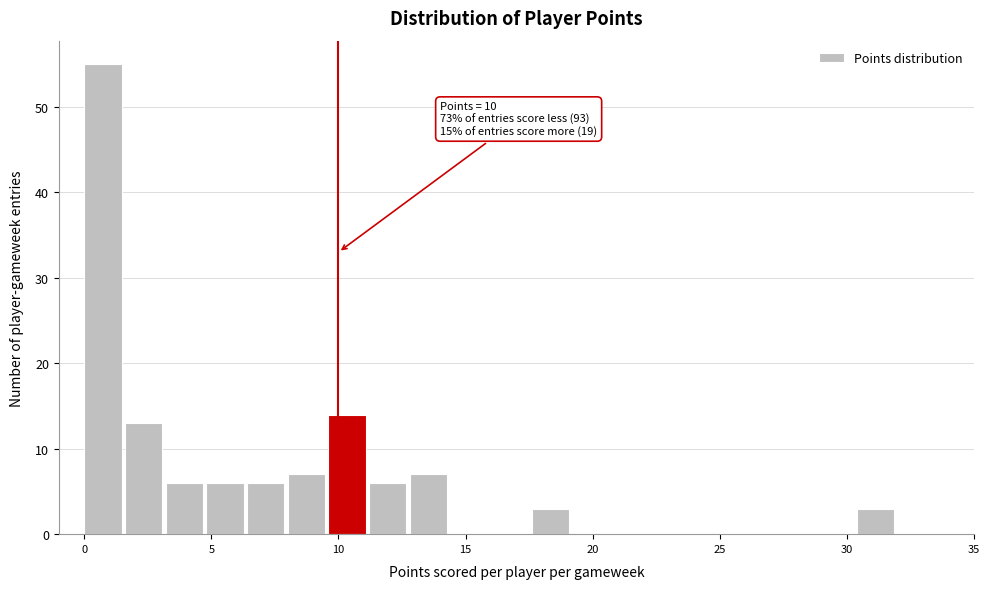

Read against the x-axis, roughly where is the centre of the tallest bar?

0.5